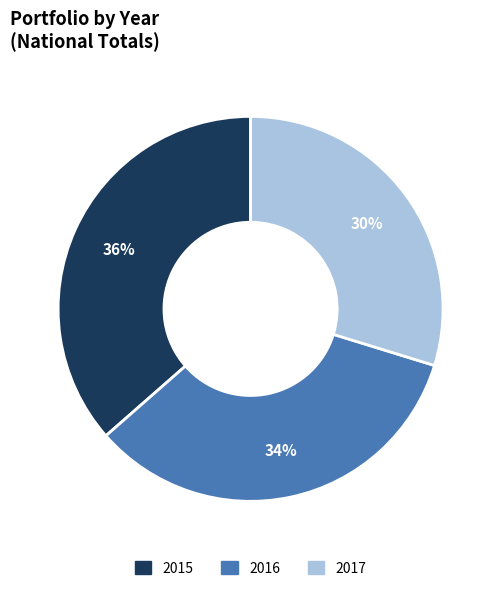

To the nearest percent, what is the combined percentage of 2015 and 2017?

66%